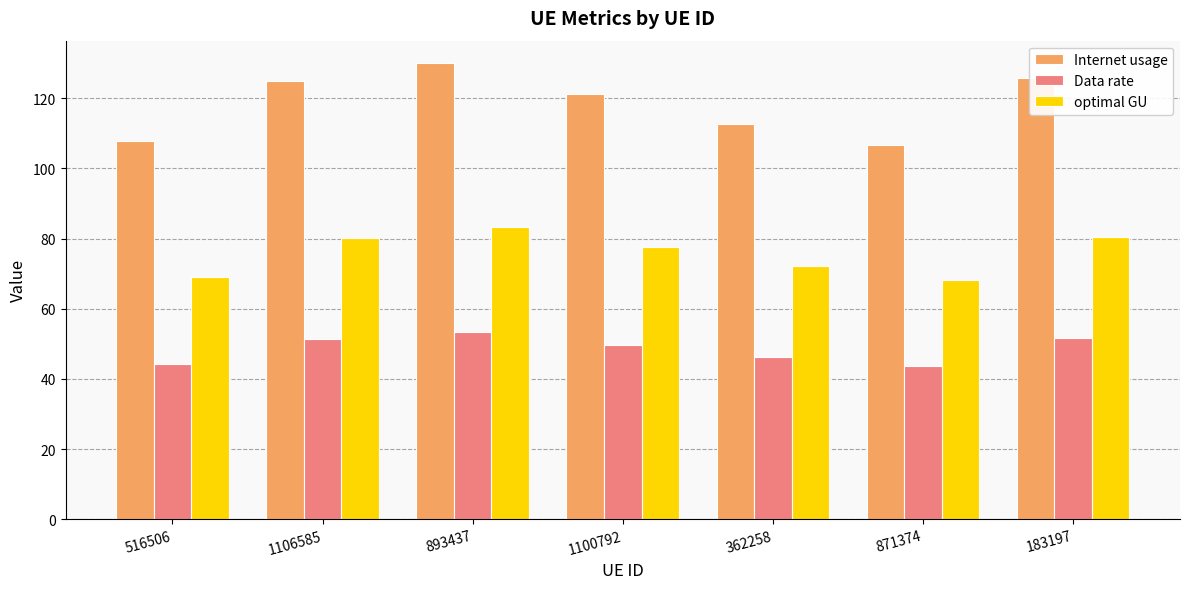

What are all the series names shown in the legend?

Internet usage, Data rate, optimal GU